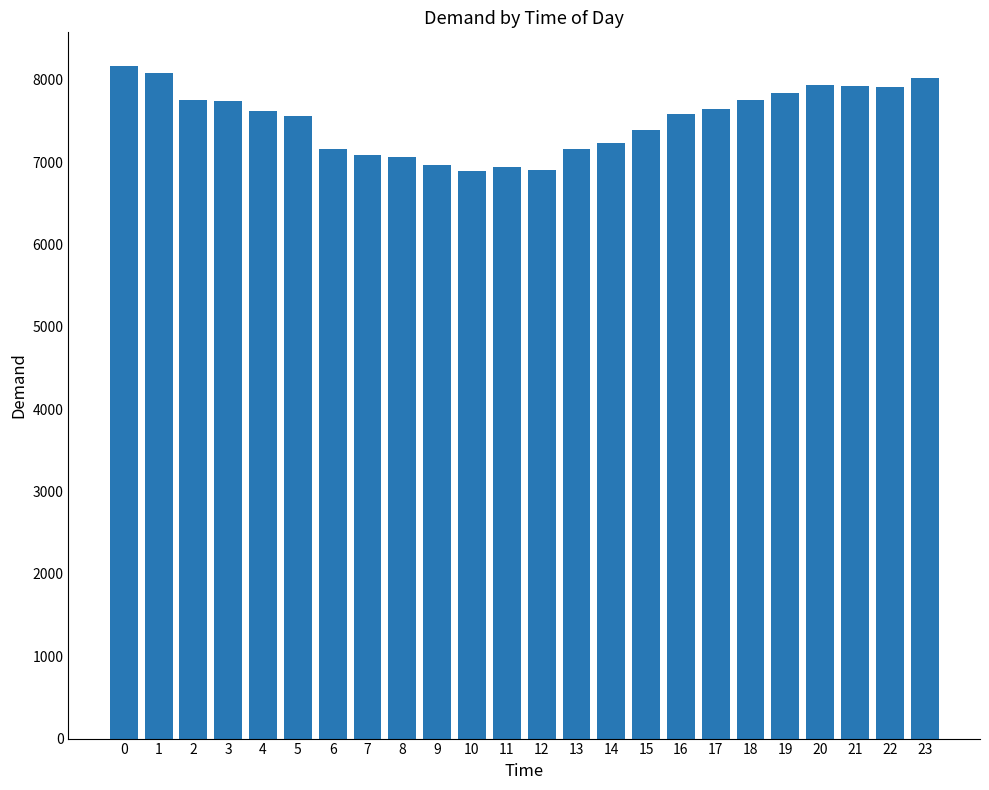

What is the difference between the maximum and second lowest values?

1261